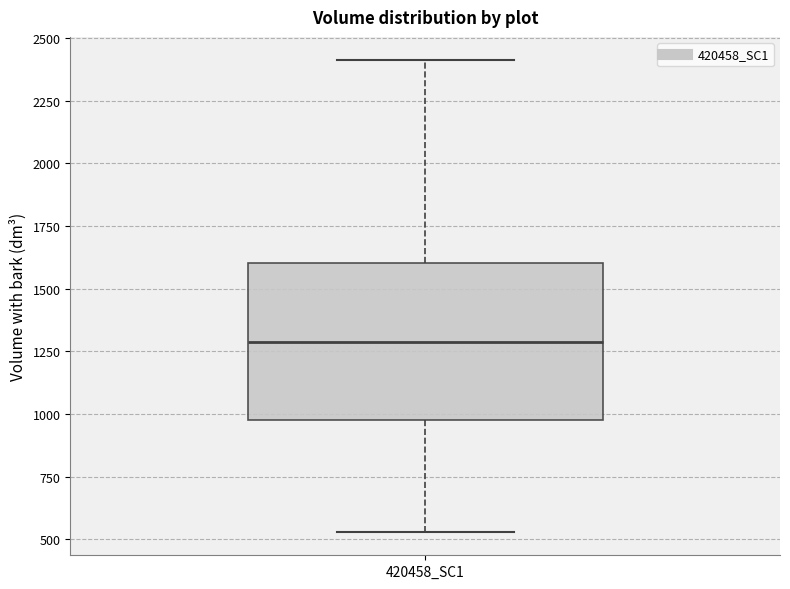

Read this box plot against the y-axis: the position of the median line, the range covered by the box, and the ends of both whiskers. The values are not printed on the chart, so give them approximately, as read against the axis.

median 1300, box 1000 to 1600, whiskers 550 to 2400